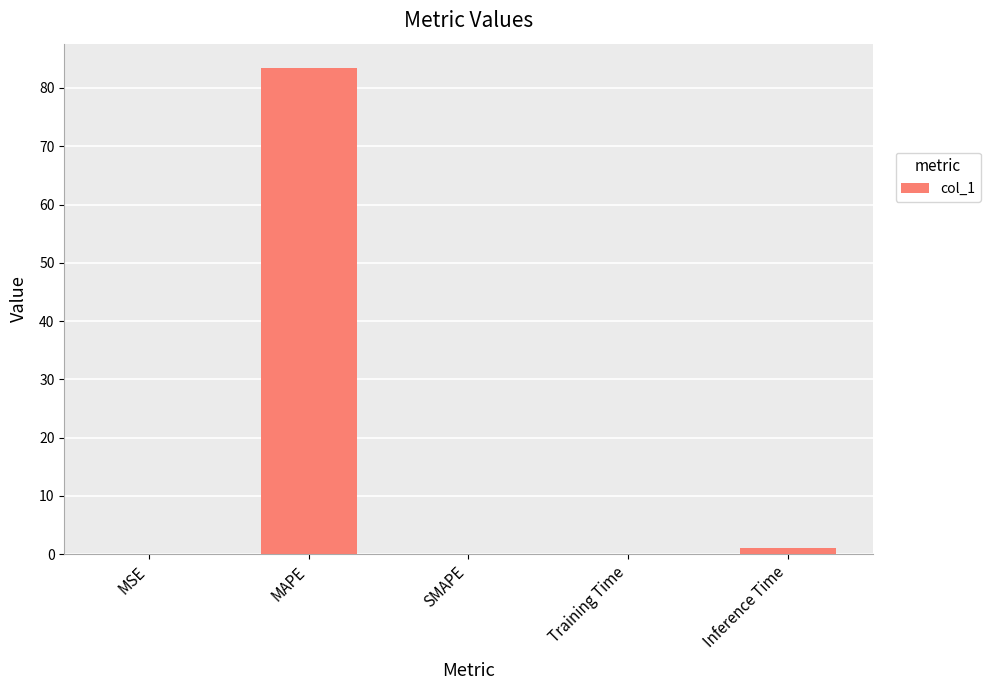

What is the sum of all values?

84.6